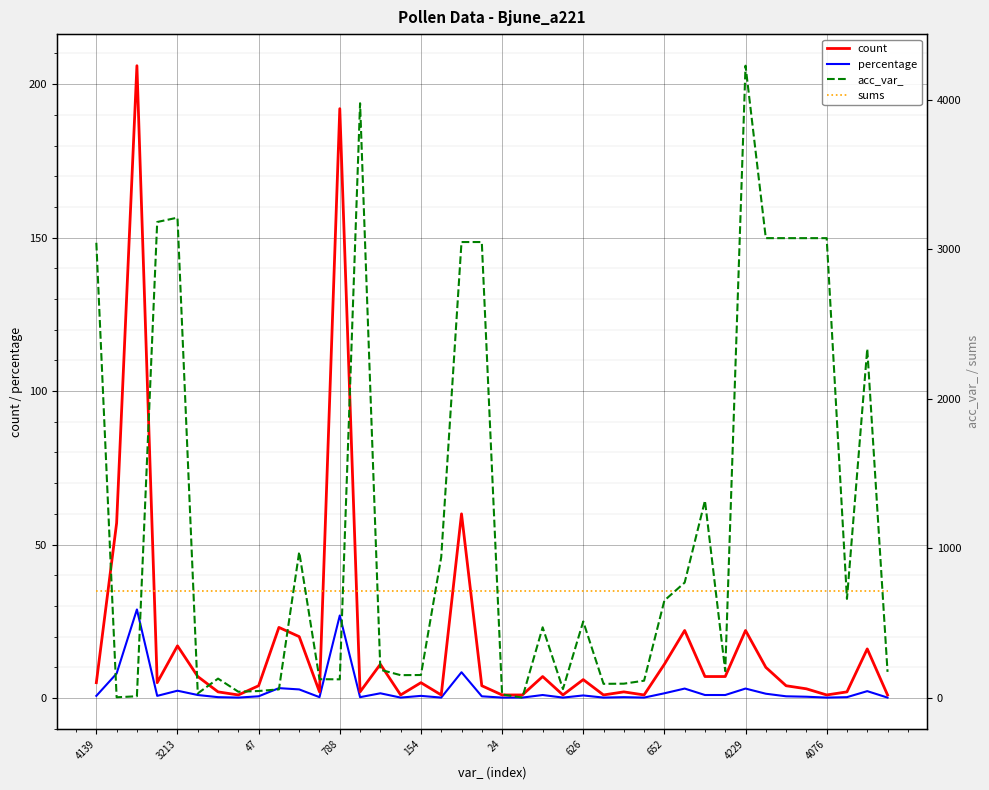

What is the maximum value for sums?

714.0